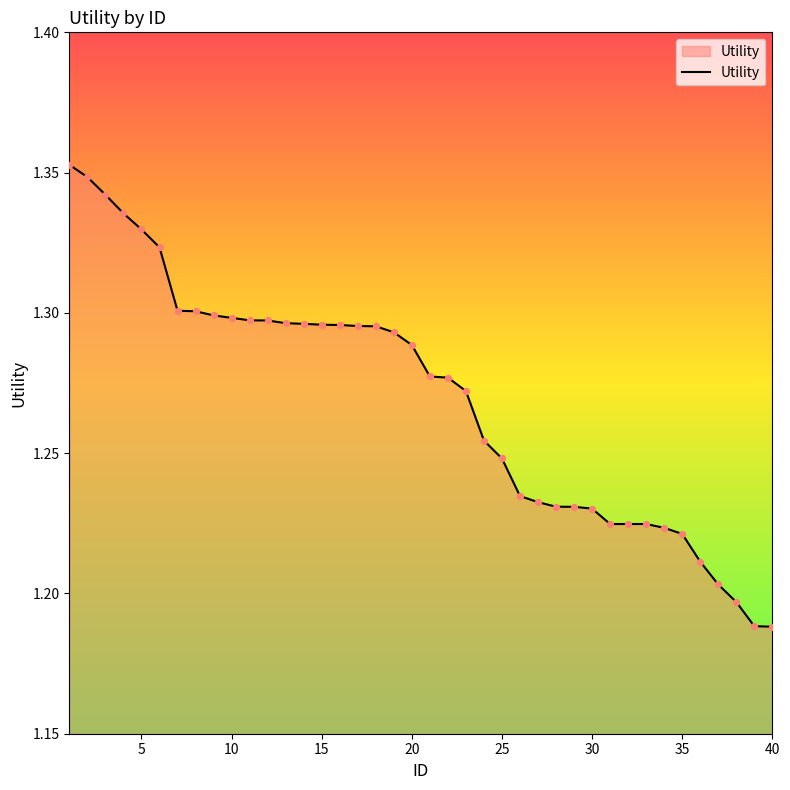

Does the chart have visible grid lines?

No